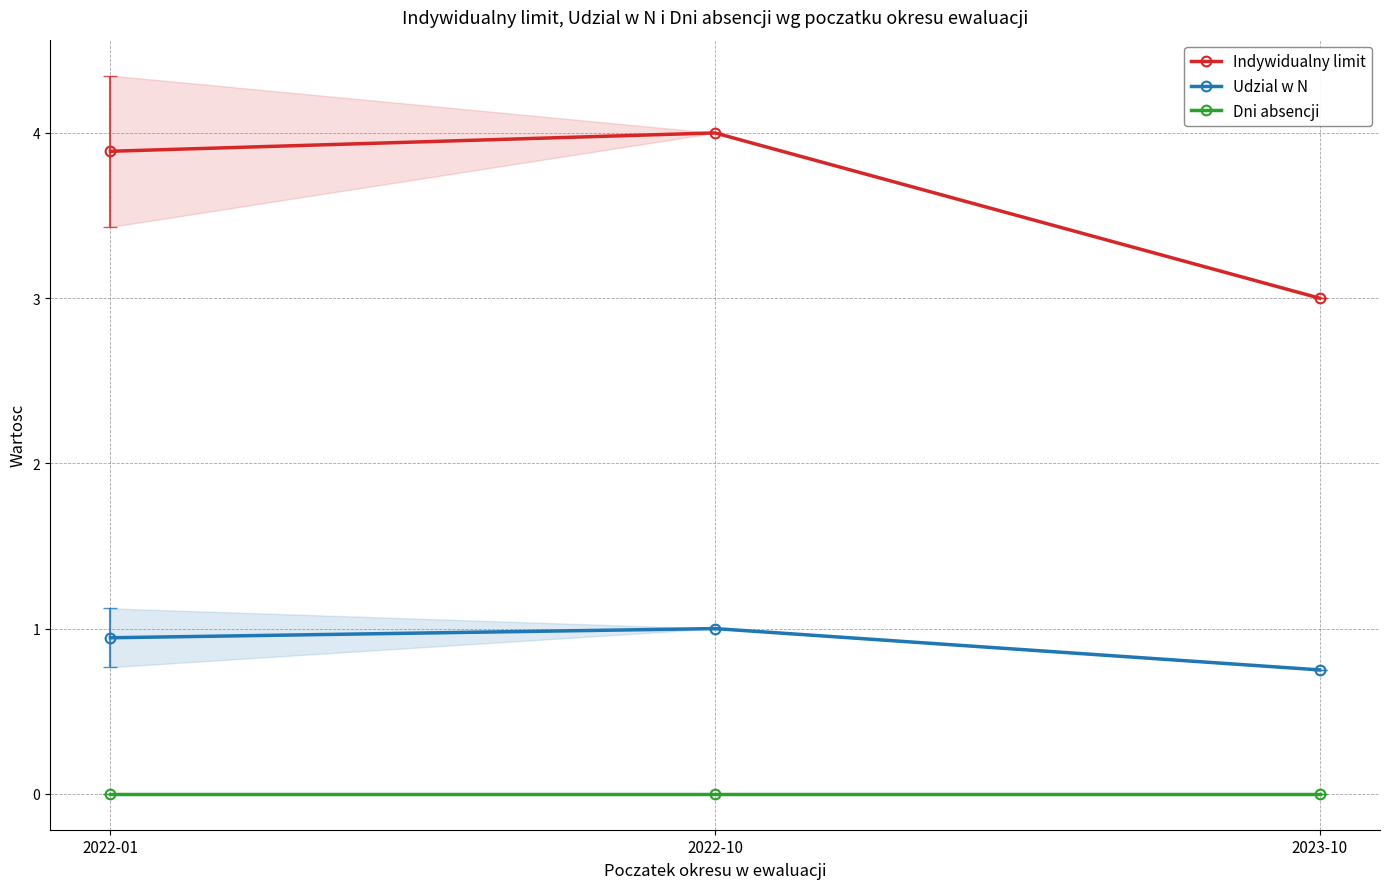

What value does the Udzial w N series have at 2022-10?

1.0